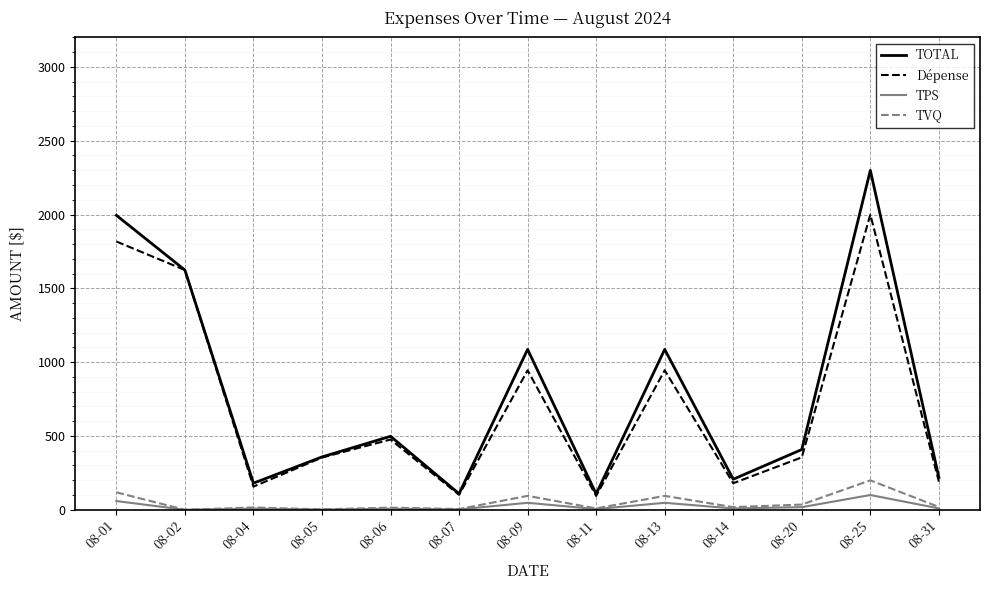

How many series are shown in this chart?

4